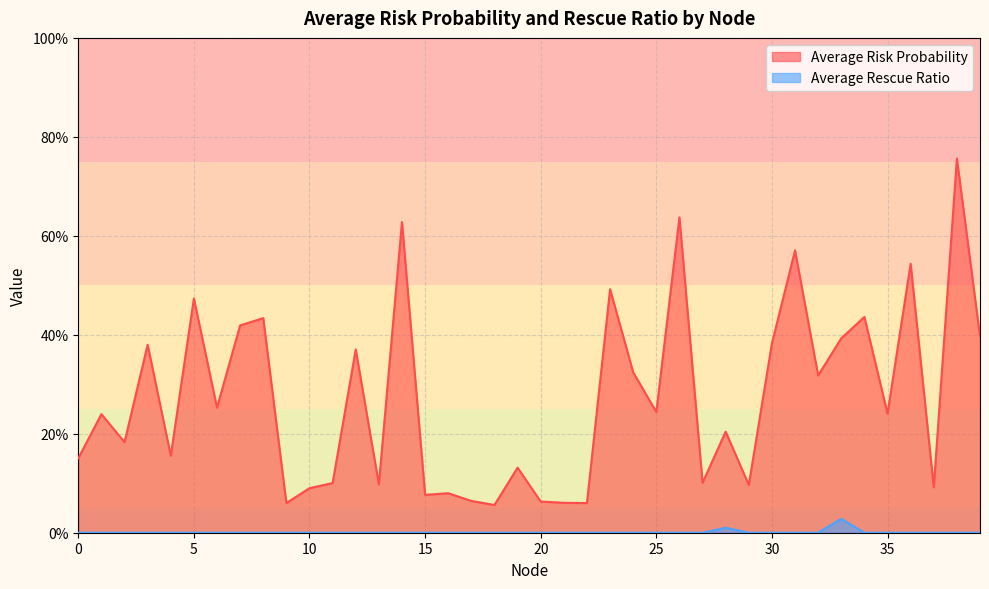

How many interior local peaks does the Average Risk Probability series have?

15